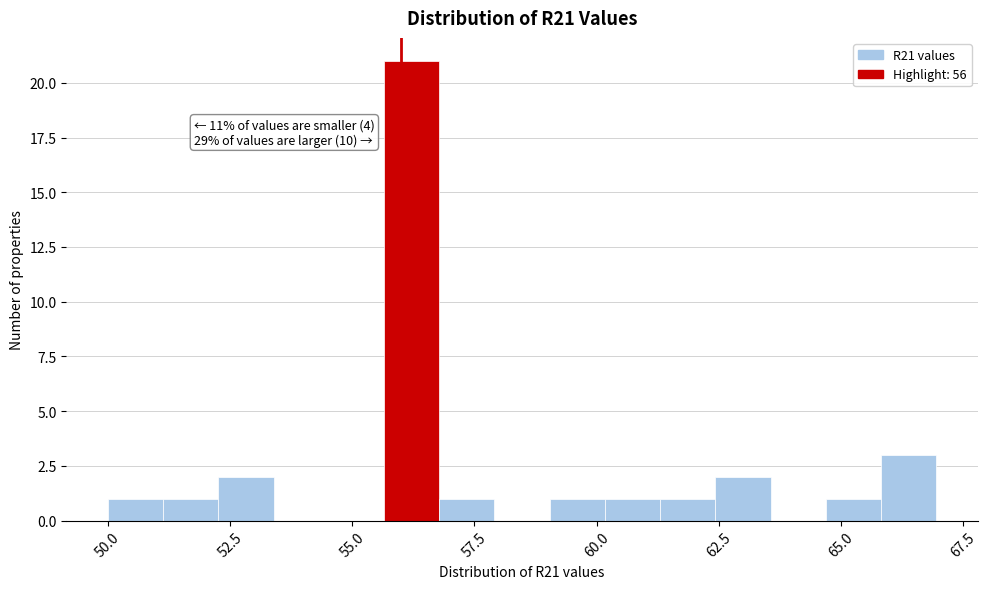

Around what value on the x-axis is the tallest bar? Give the approximate position of its centre, as read against the axis.

56.0